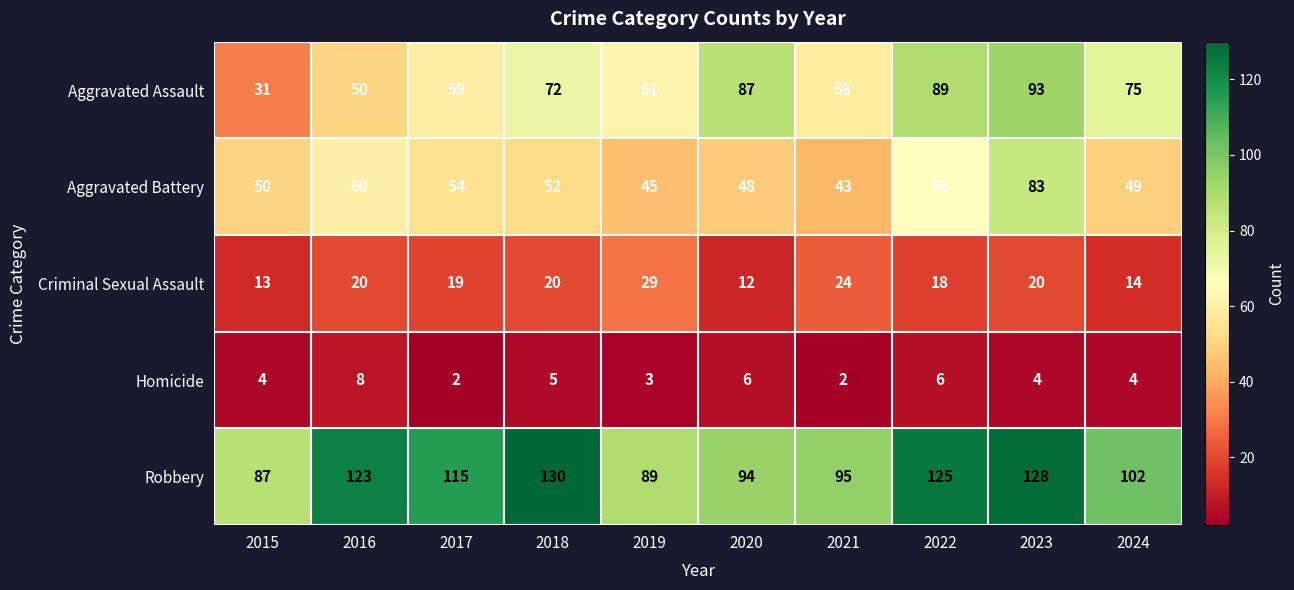

What is the total value across all series at 2021?

222